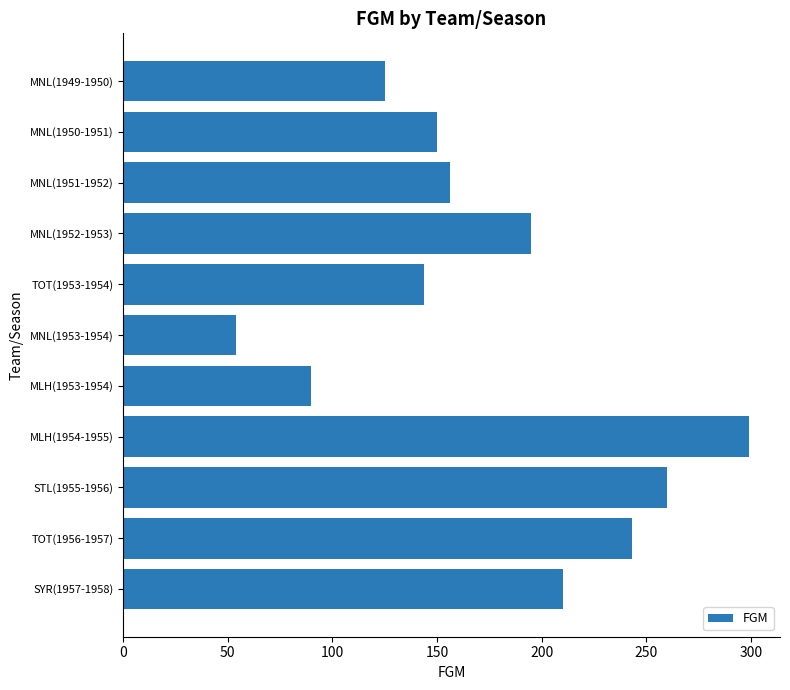

Reading top to bottom, transcribe all the data shown in this chart.

MNL(1949-1950)=125	MNL(1950-1951)=150	MNL(1951-1952)=156	MNL(1952-1953)=195	TOT(1953-1954)=144	MNL(1953-1954)=54	MLH(1953-1954)=90	MLH(1954-1955)=299	STL(1955-1956)=260	TOT(1956-1957)=243	SYR(1957-1958)=210